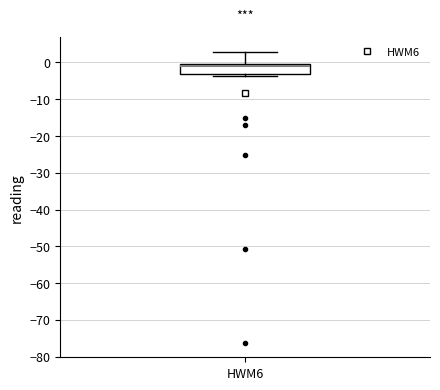

Where is the upper edge of the box for HWM6 on the y-axis? The values are not printed on the chart, so give them approximately, as read against the axis.

0